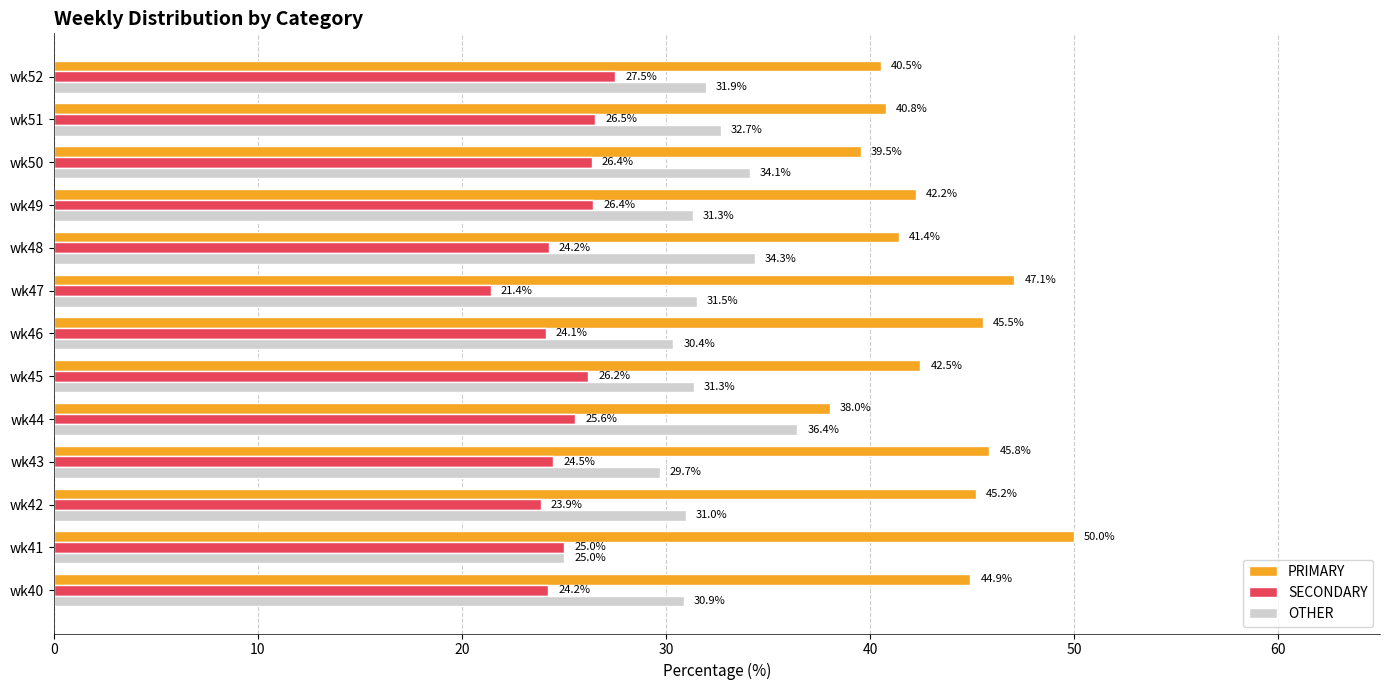

List the series in order of their peak value, highest first.

PRIMARY, OTHER, SECONDARY